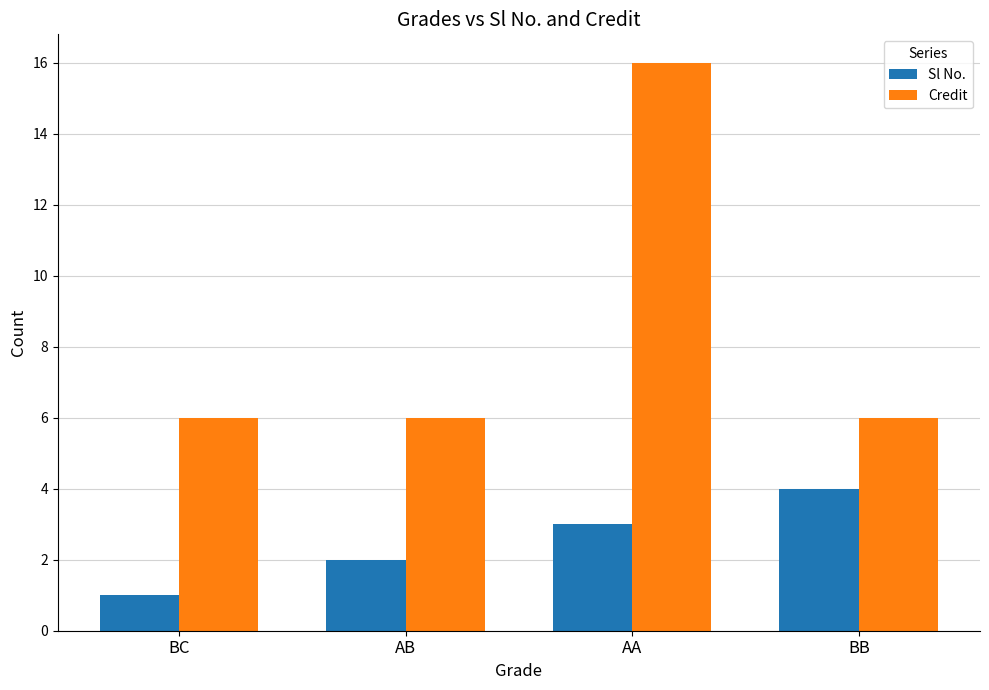

What is the difference between the maximum and minimum values in the Credit series?

10